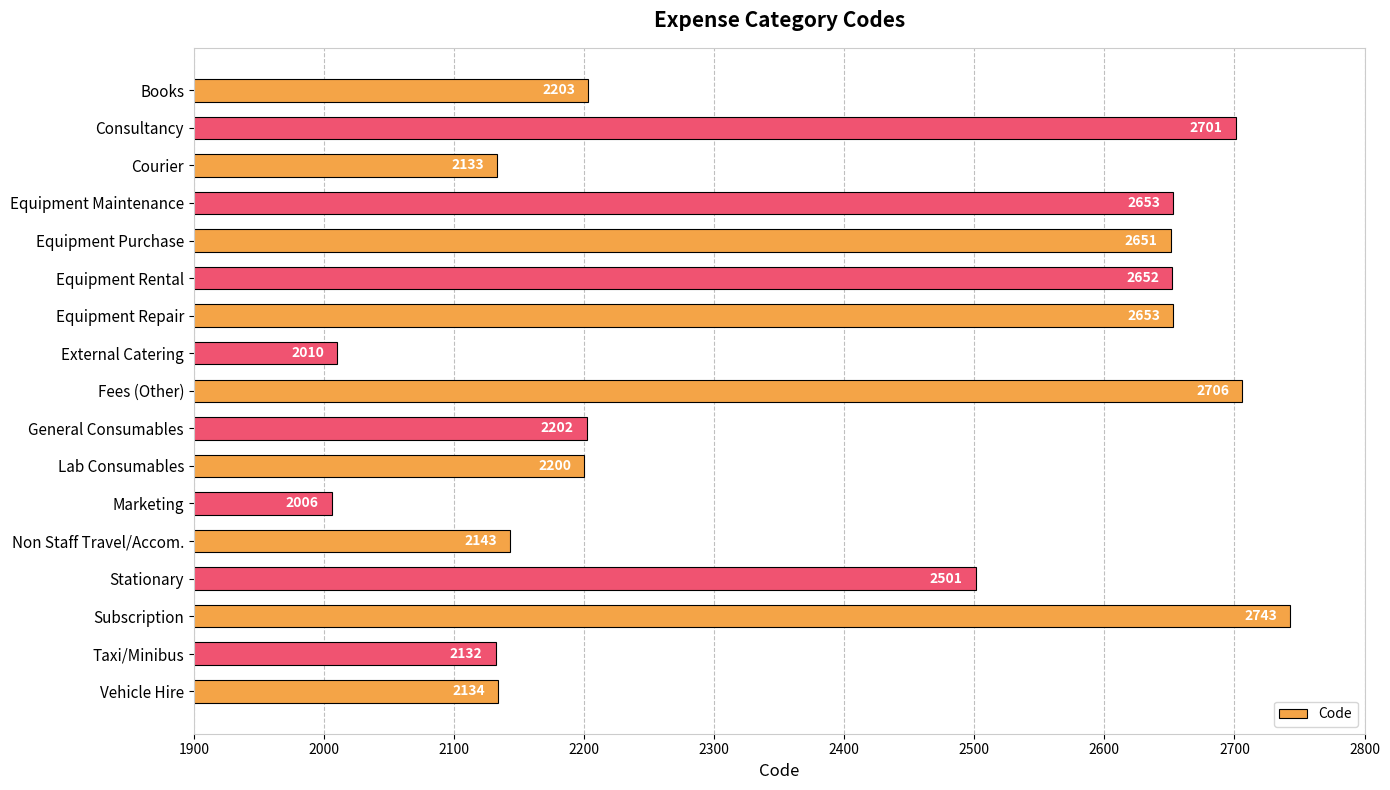

Reading bottom to top, list all the values displayed in this chart.

2134	2132	2743	2501	2143	2006	2200	2202	2706	2010	2653	2652	2651	2653	2133	2701	2203